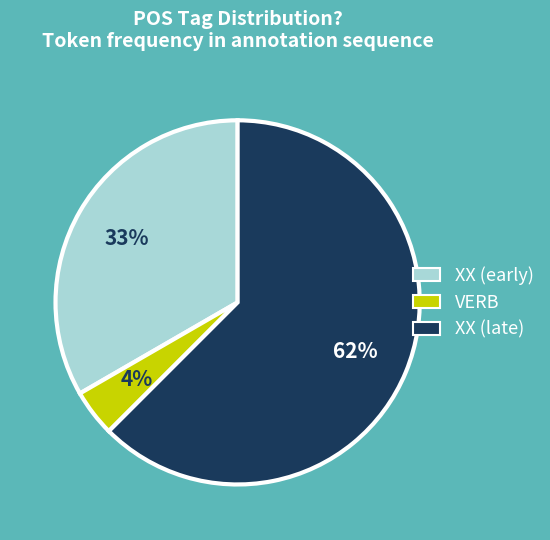

What is the smallest slice in the pie chart?

VERB